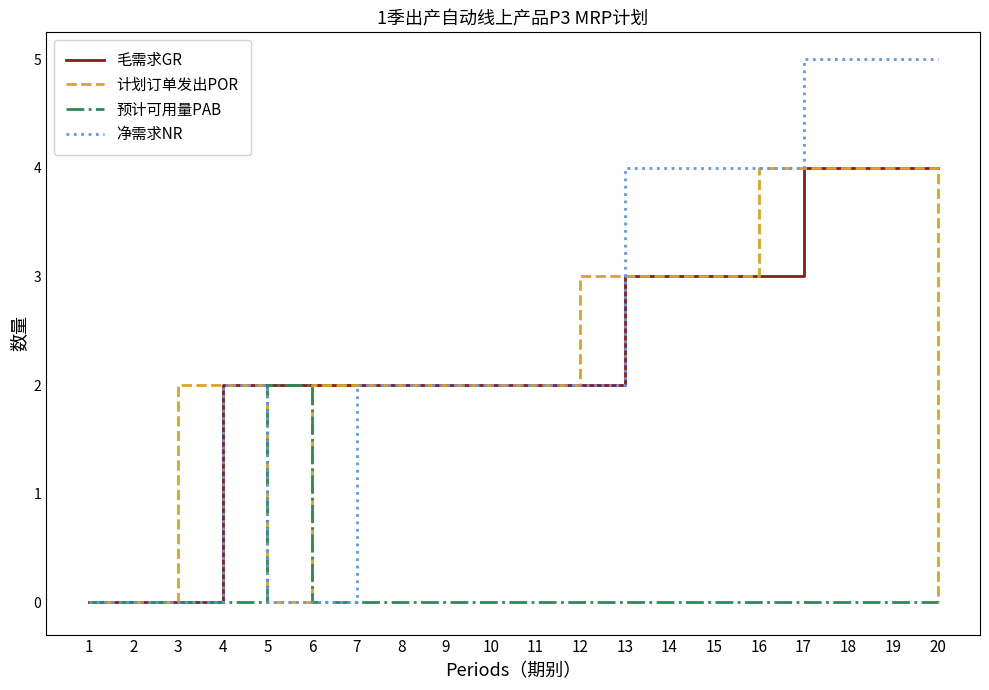

What value does the 毛需求GR series have at 13?

3